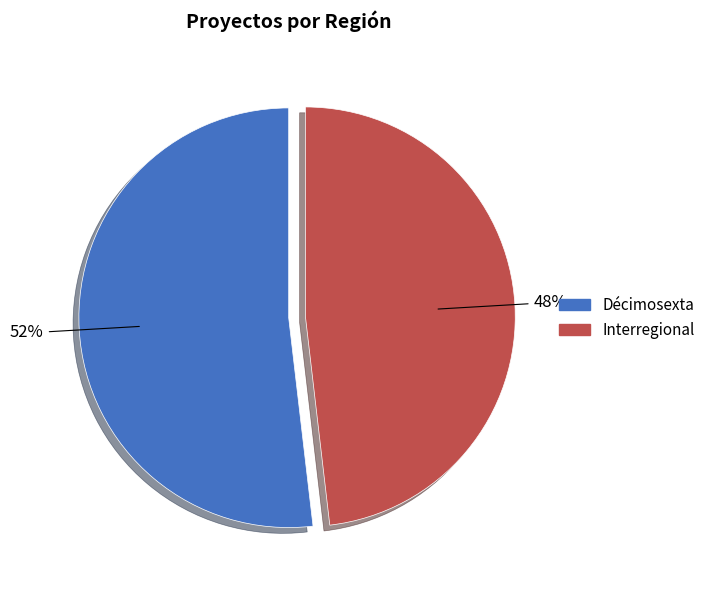

Which slice is the largest?

Décimosexta